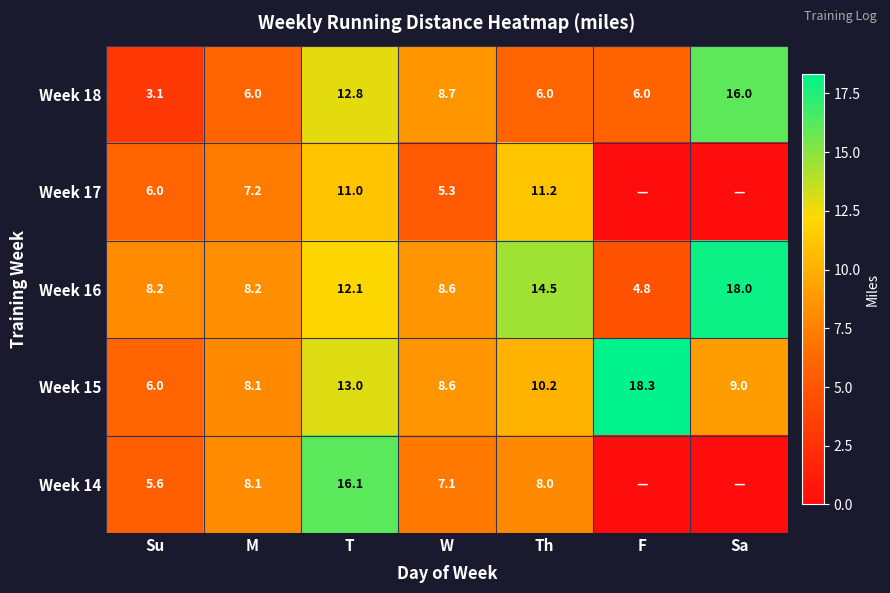

What is the maximum value for Week 16?

18.0